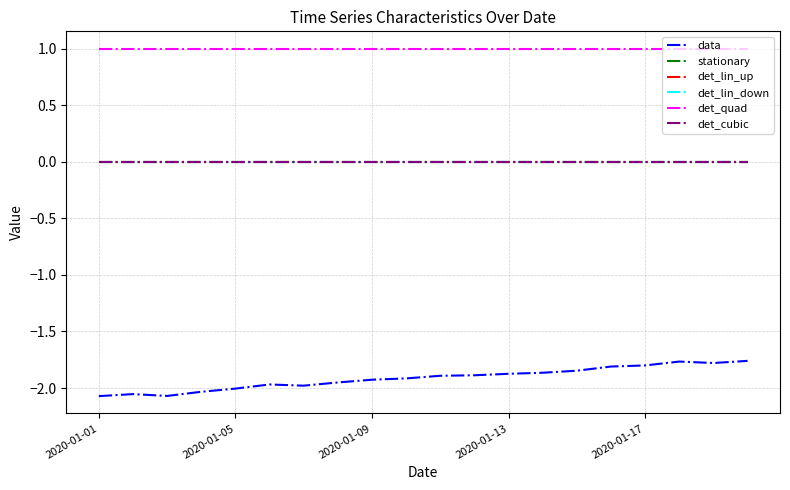

Reading left to right, what are all the values shown in this chart?

data: -2.1	-2.1	-2.1	-2.0	-2.0	-2.0	-2.0	-2.0	-1.9	-1.9	-1.9	-1.9	-1.9	-1.9	-1.8	-1.8	-1.8	-1.8	-1.8	-1.8
stationary: 0.0	0.0	0.0	0.0	0.0	0.0	0.0	0.0	0.0	0.0	0.0	0.0	0.0	0.0	0.0	0.0	0.0	0.0	0.0	0.0
det_lin_up: 0.0	0.0	0.0	0.0	0.0	0.0	0.0	0.0	0.0	0.0	0.0	0.0	0.0	0.0	0.0	0.0	0.0	0.0	0.0	0.0
det_lin_down: 0.0	0.0	0.0	0.0	0.0	0.0	0.0	0.0	0.0	0.0	0.0	0.0	0.0	0.0	0.0	0.0	0.0	0.0	0.0	0.0
det_quad: 1.0	1.0	1.0	1.0	1.0	1.0	1.0	1.0	1.0	1.0	1.0	1.0	1.0	1.0	1.0	1.0	1.0	1.0	1.0	1.0
det_cubic: 0.0	0.0	0.0	0.0	0.0	0.0	0.0	0.0	0.0	0.0	0.0	0.0	0.0	0.0	0.0	0.0	0.0	0.0	0.0	0.0